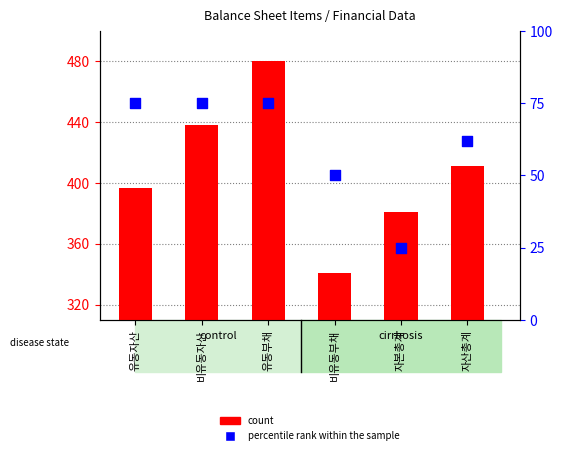

What are all the series names shown in the legend?

count, percentile rank within the sample